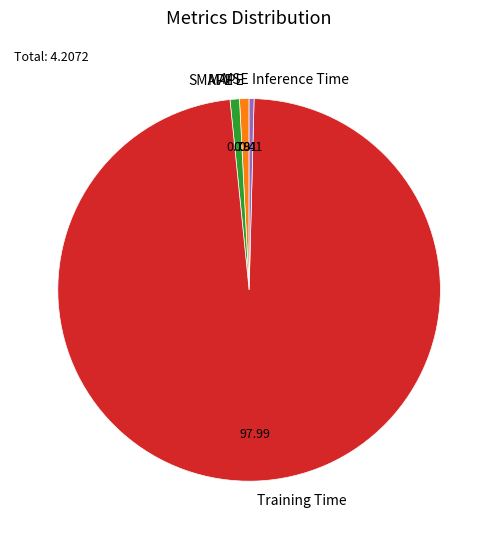

Which category has the biggest portion of the pie?

Training Time